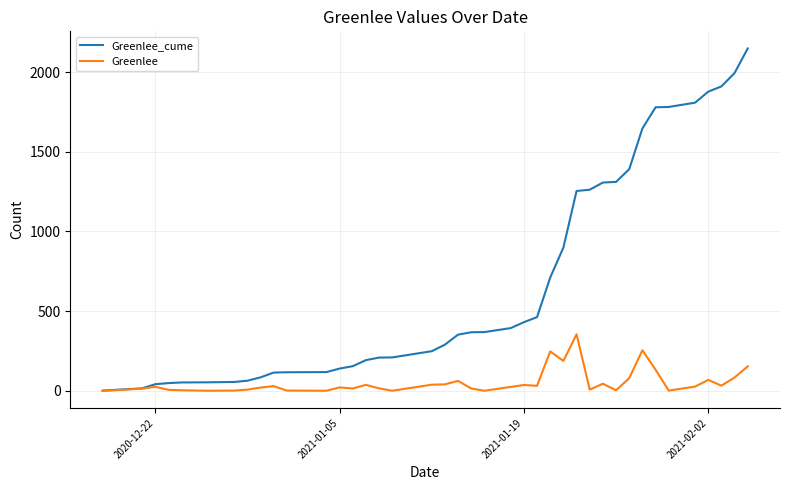

What is the maximum value shown in the chart?

2148